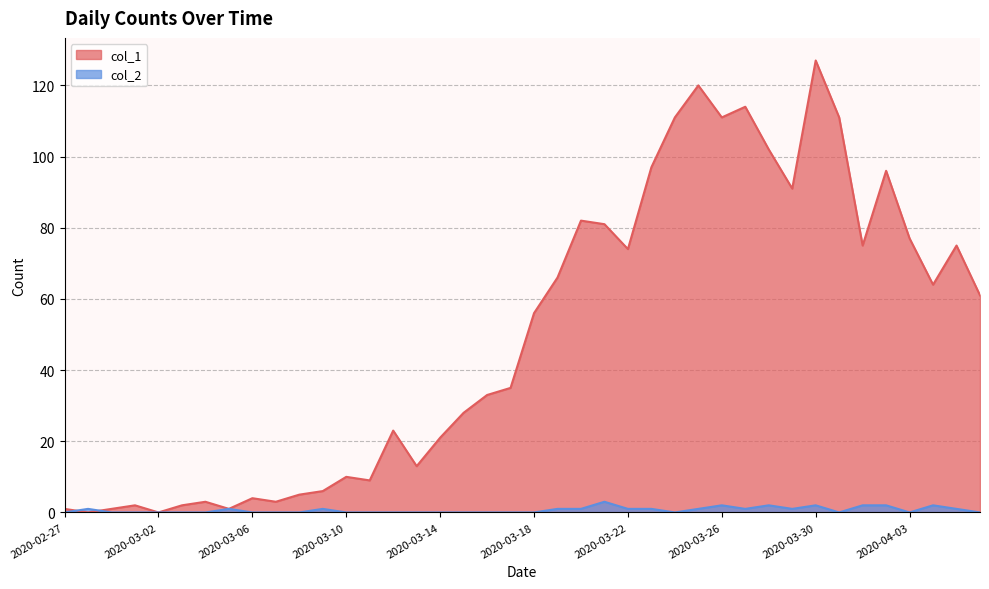

At which label does col_2 reach its minimum?

2020-02-27